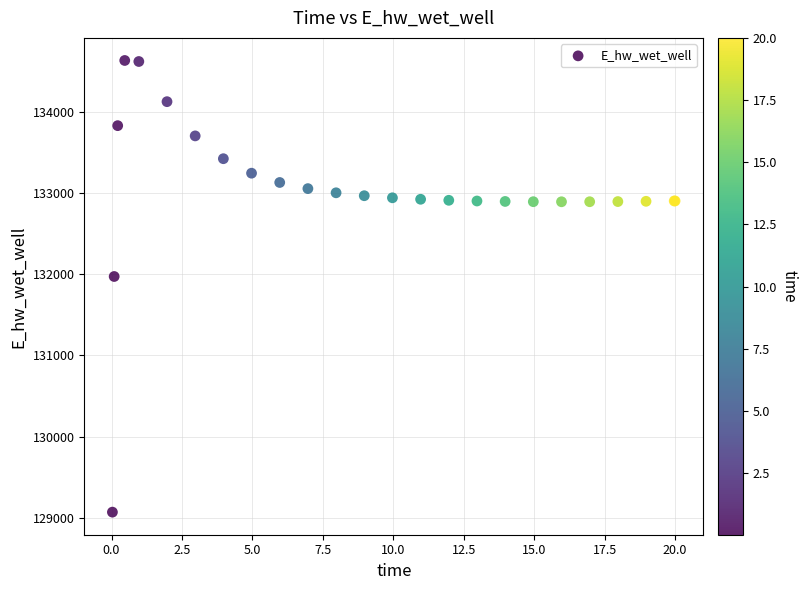

What Y value in the scatter plot is closest to 131849?

131970.2